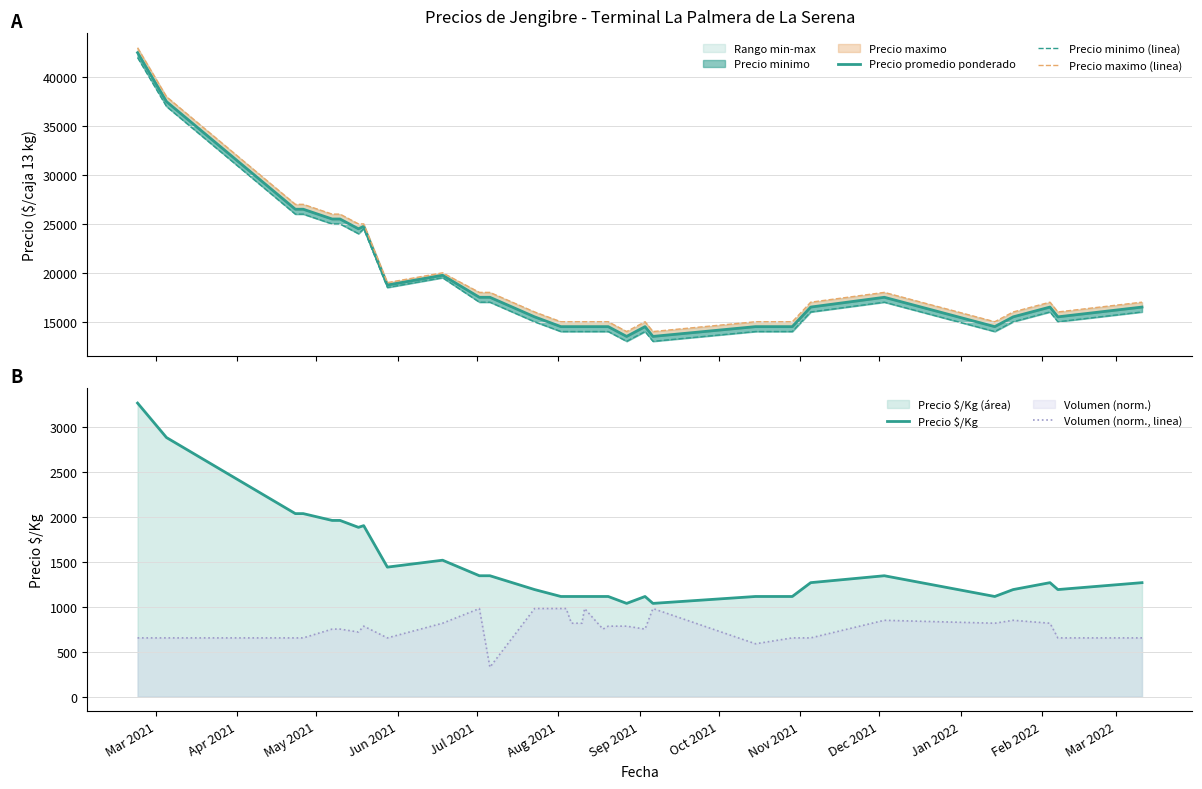

In Precio promedio ponderado, how many points are lower than both neighbors (excluding endpoints)?

6